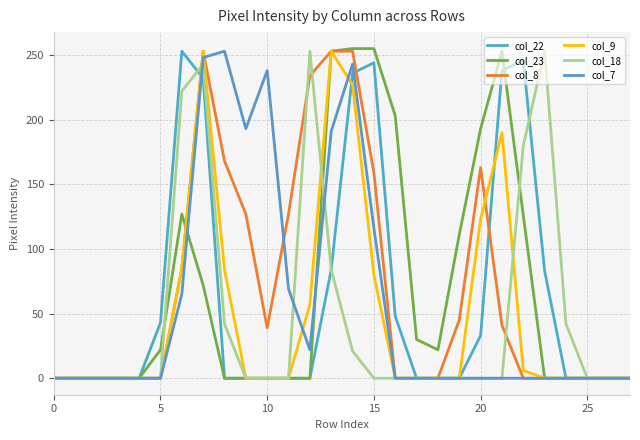

What is the average value of the col_9 series?

48